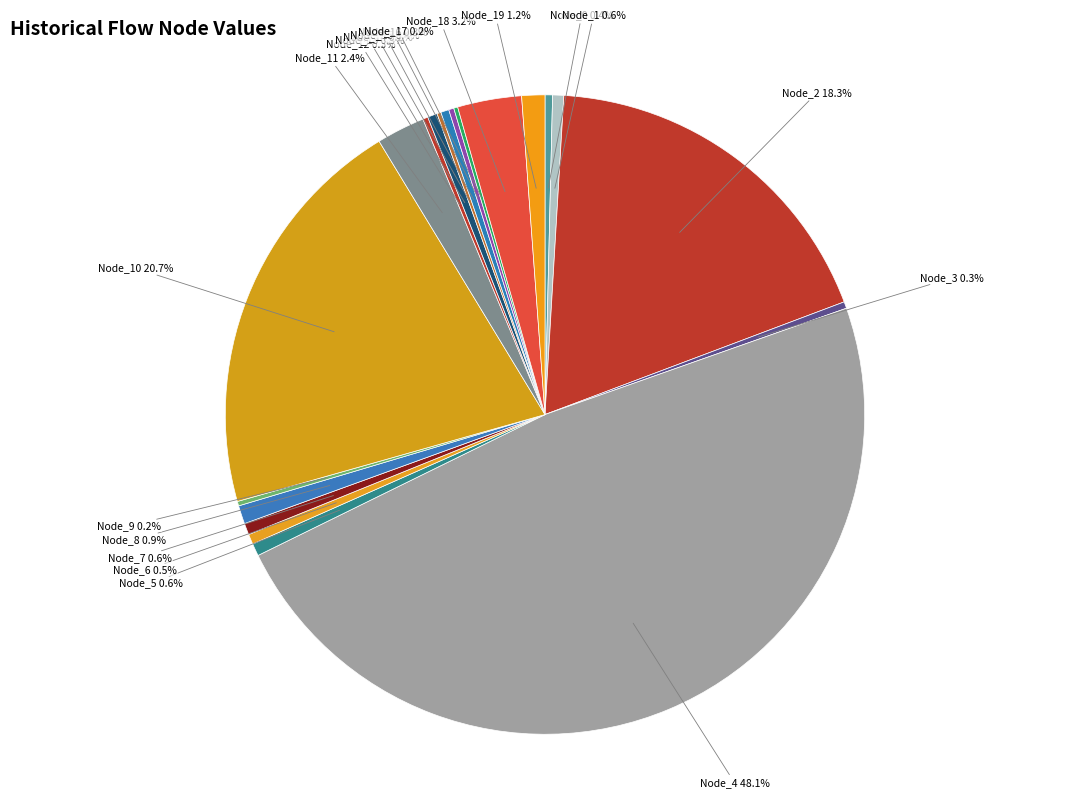

How much of the chart is everything except Node_5?

99.4%